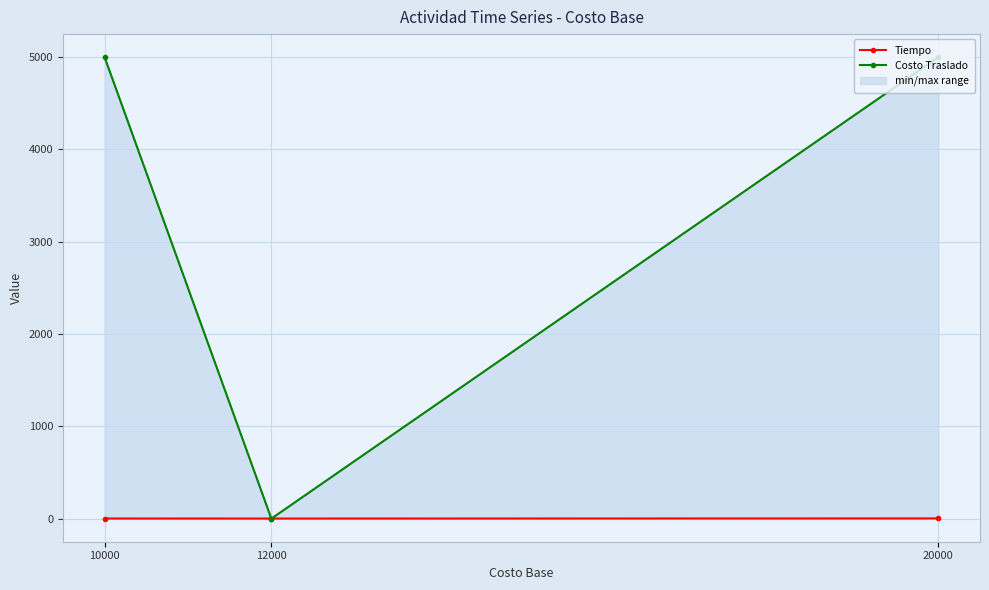

Read the Tiempo value at 10000.

1.5